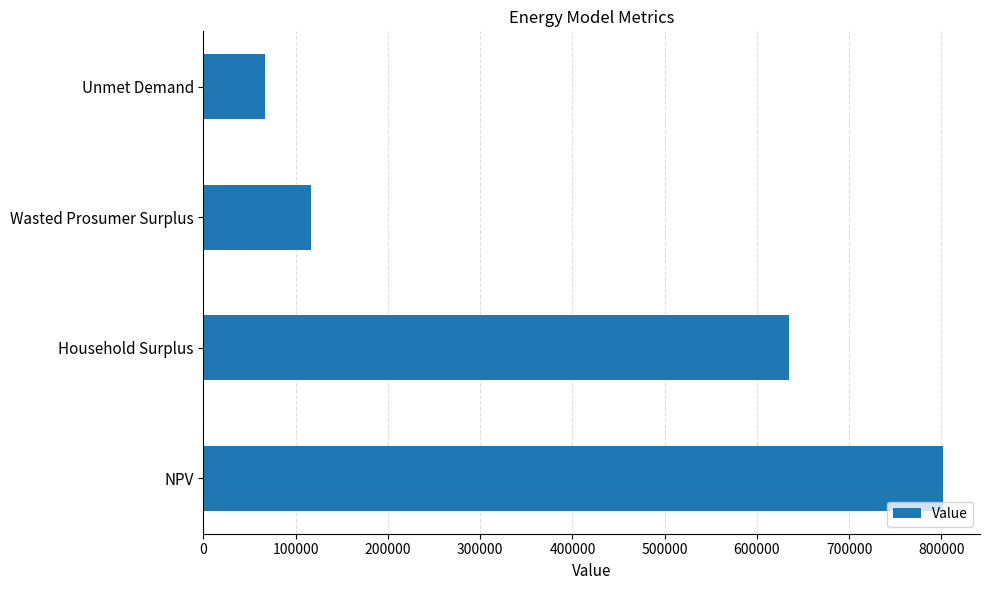

Reading bottom to top, transcribe all the data shown in this chart.

801715.6	634528.7	116069.1	66927.2